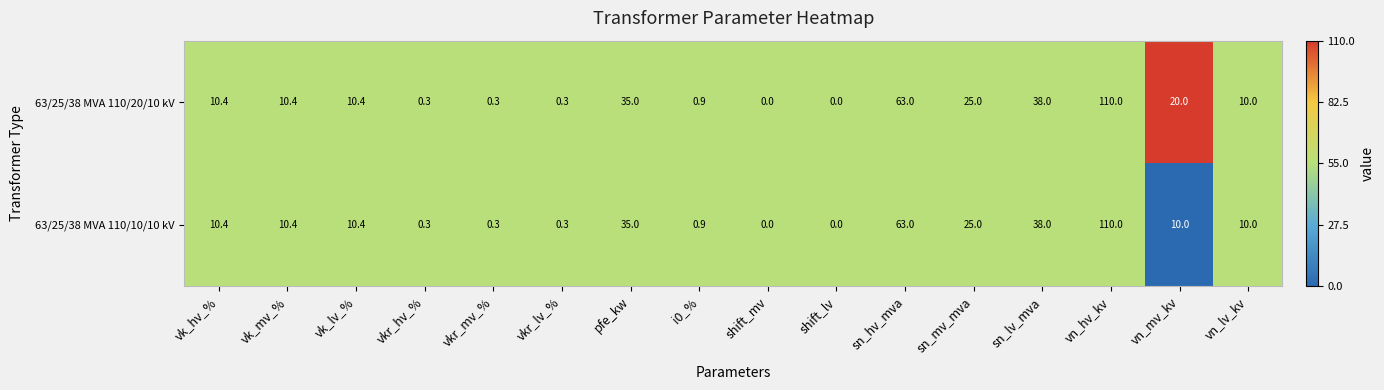

What is the difference between the maximum and minimum values in the 63/25/38 MVA 110/10/10 kV series?

110.0